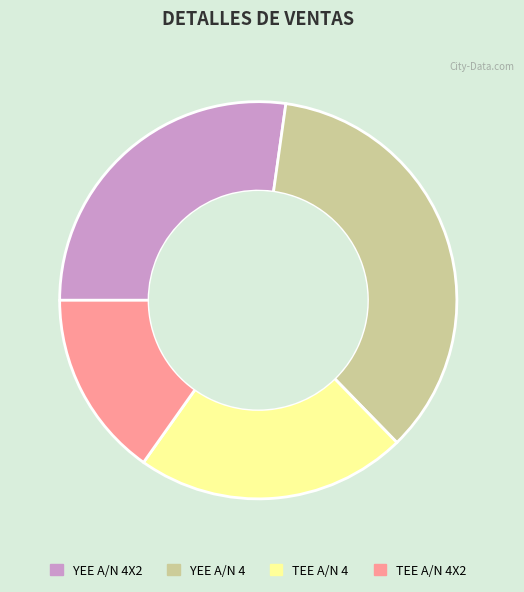

True or false: YEE A/N 4 accounts for 35% of the total.

True